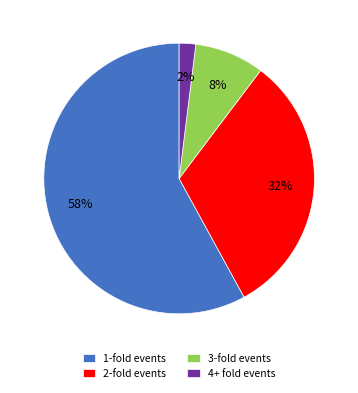

Does 1-fold events represent more than half of the total?

Yes